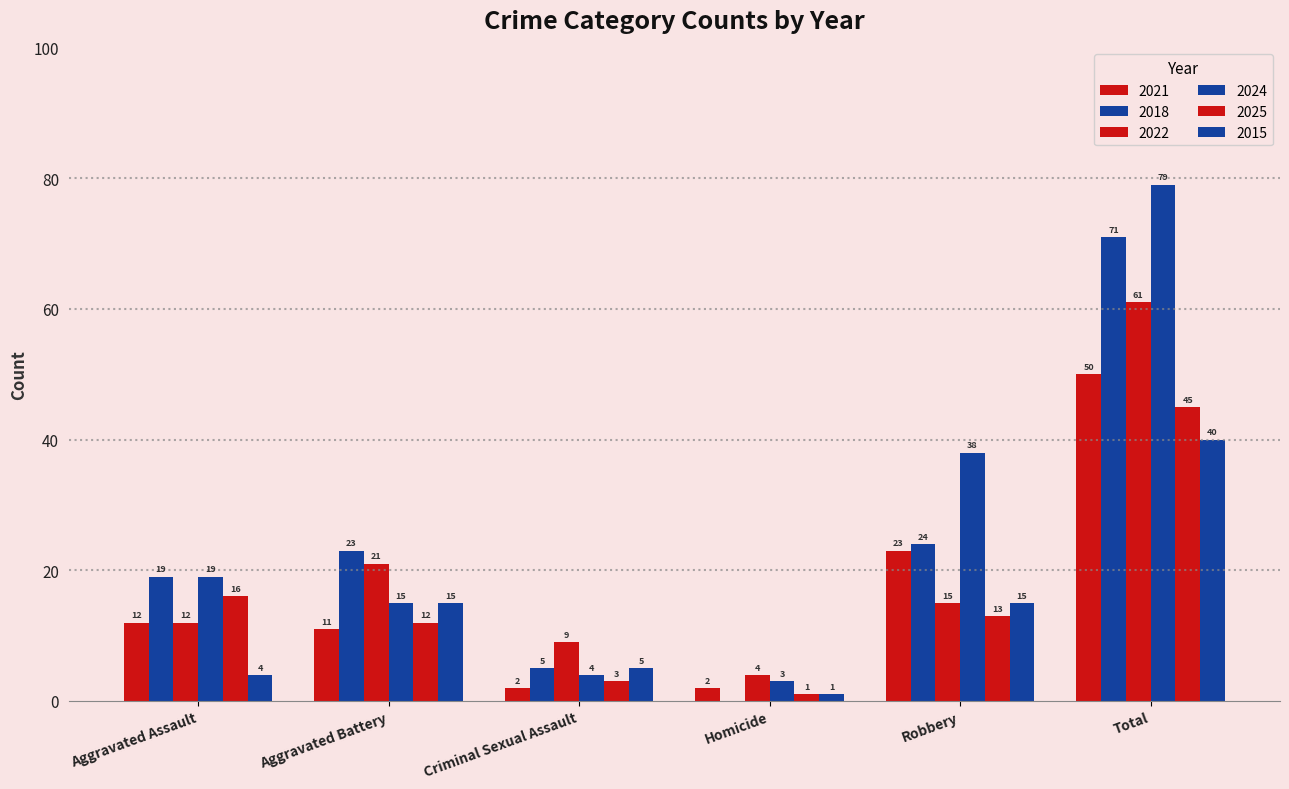

Which series has the largest range (max minus min)?

2024